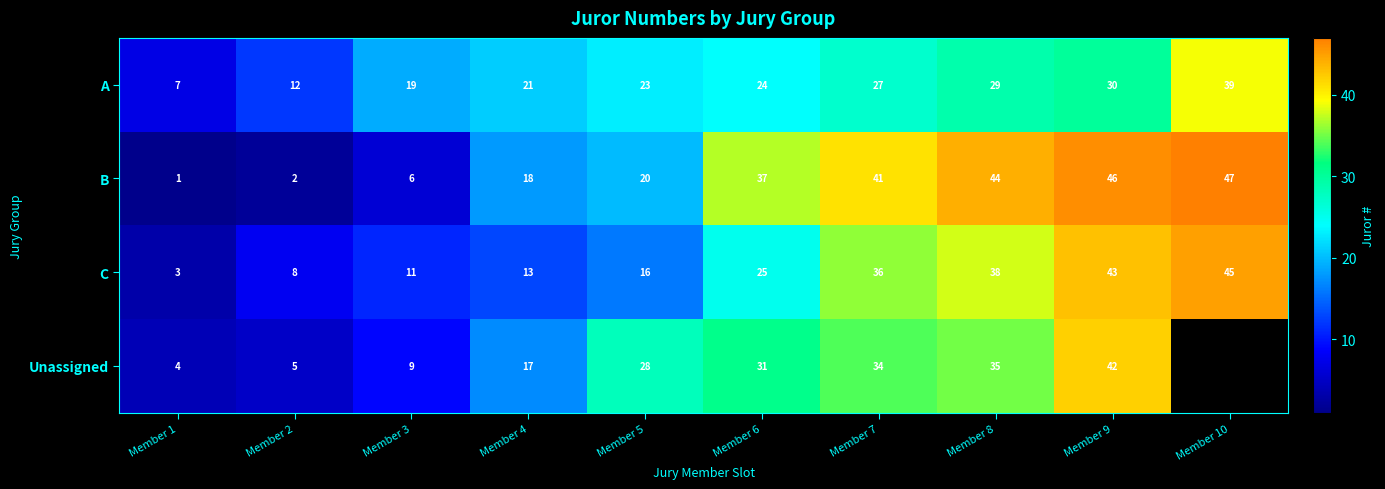

What is the maximum value shown in the chart?

47.0